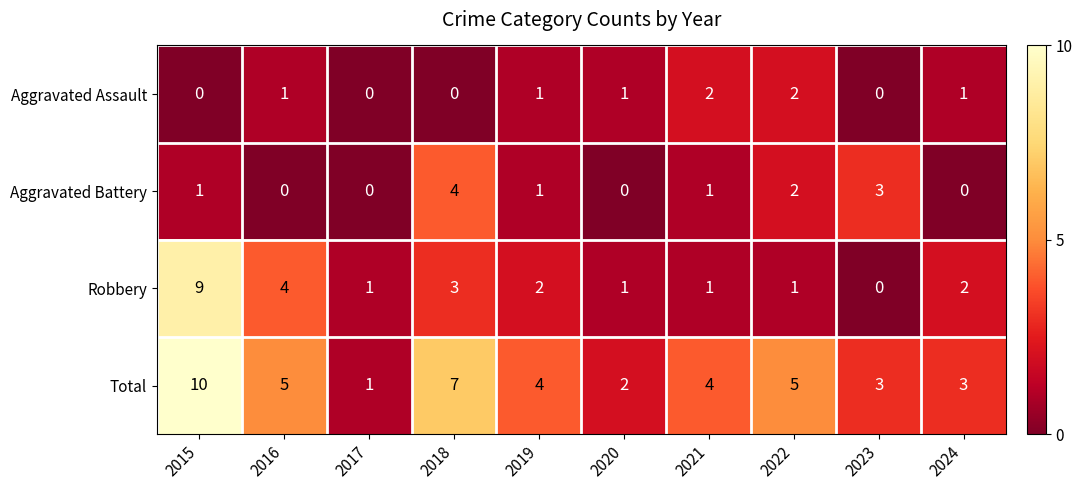

Which category has the highest value across all series?

2015